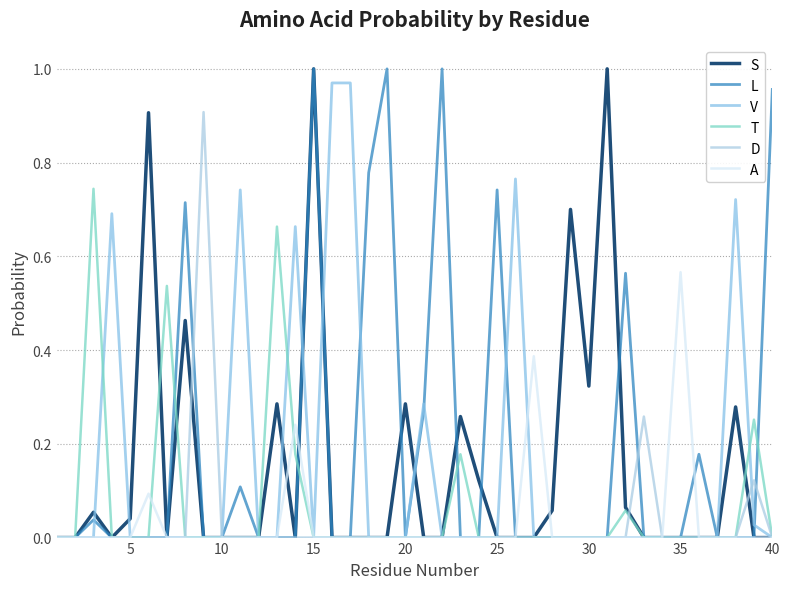

At how many categories does at least one series exceed 0?

34